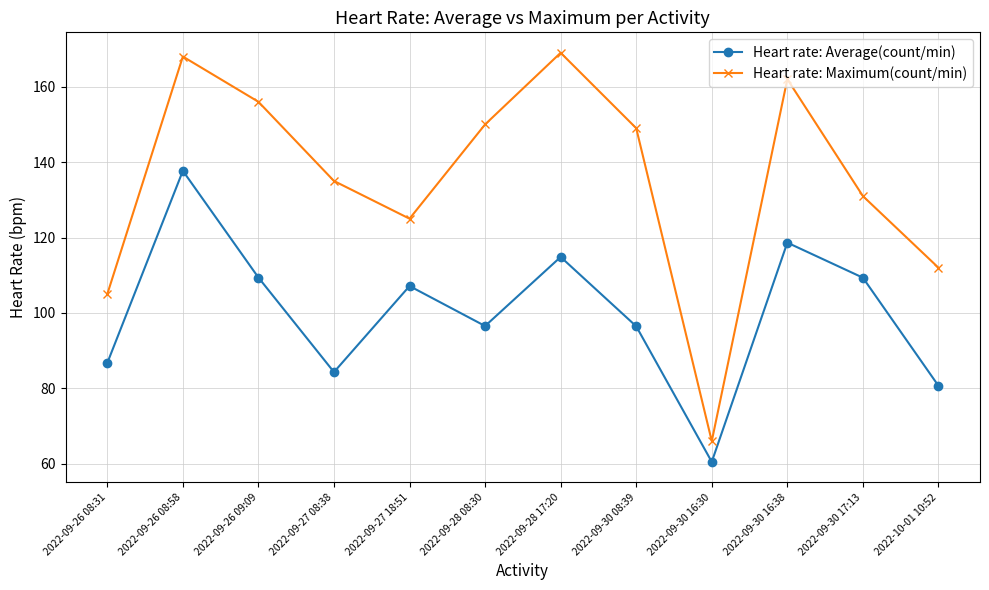

Is the value of Heart rate: Average(count/min) at 2022-09-30 08:39 greater than the value of Heart rate: Maximum(count/min) at 2022-10-01 10:52?

No